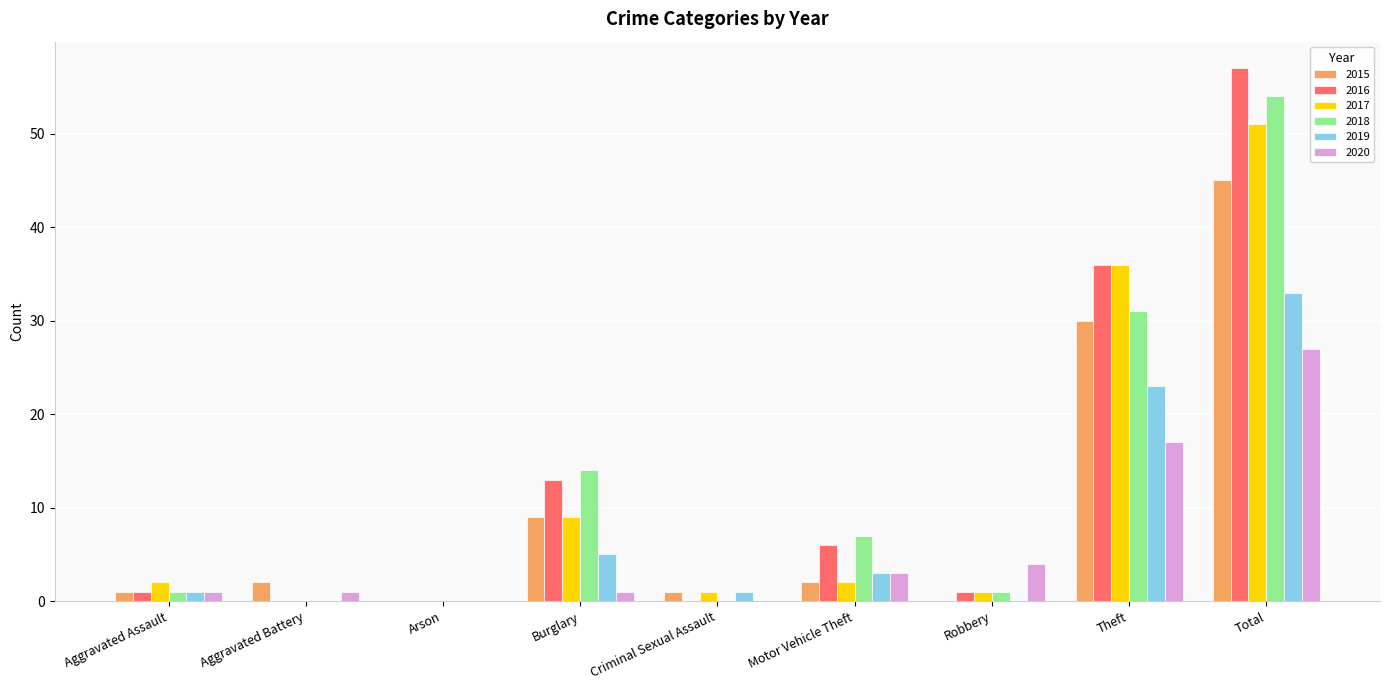

Does the chart contain stacked bars?

No